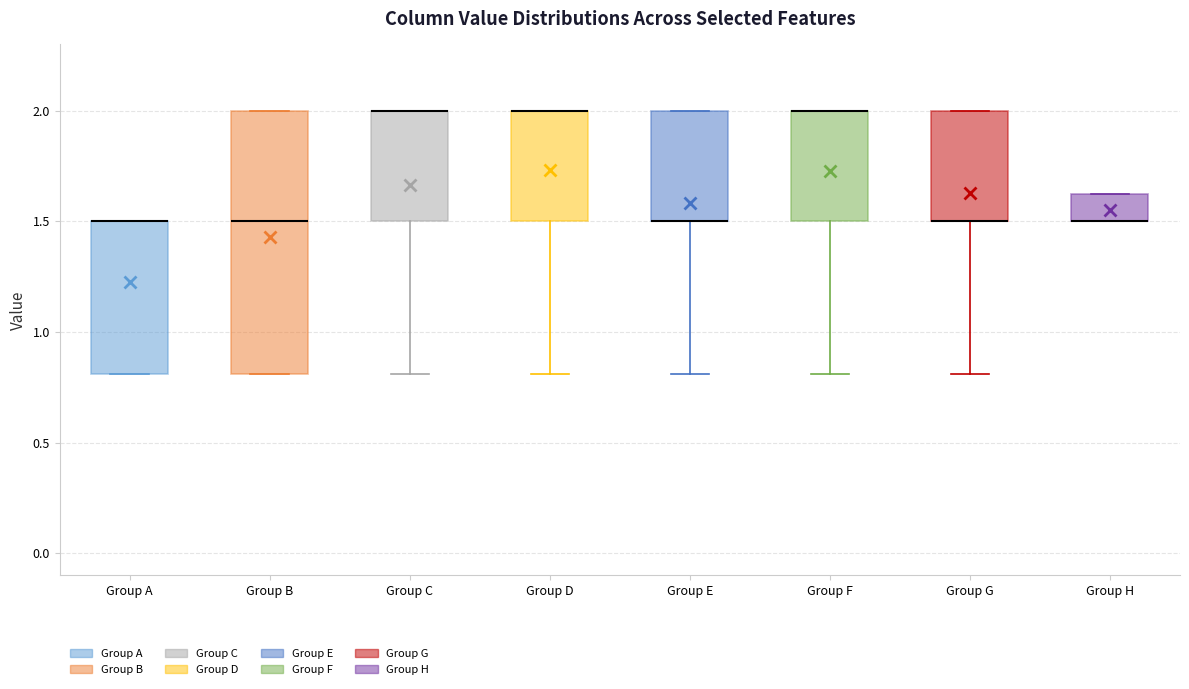

Reading left to right, transcribe this box plot: for each box, give where its median line is, the range the box spans, and where its two whiskers end, as read against the y-axis. The values are not printed on the chart, so give them approximately, as read against the axis.

Group A: median 1.50 (drawn on the box's upper edge), box 0.80 to 1.50, whiskers 0.80 to 1.50
Group B: median 1.50, box 0.80 to 2.00, whiskers 0.80 to 2.00
Group C: median 2.00 (drawn on the box's upper edge), box 1.50 to 2.00, whiskers 0.80 to 2.00
Group D: median 2.00 (drawn on the box's upper edge), box 1.50 to 2.00, whiskers 0.80 to 2.00
Group E: median 1.50 (drawn on the box's lower edge), box 1.50 to 2.00, whiskers 0.80 to 2.00
Group F: median 2.00 (drawn on the box's upper edge), box 1.50 to 2.00, whiskers 0.80 to 2.00
Group G: median 1.50 (drawn on the box's lower edge), box 1.50 to 2.00, whiskers 0.80 to 2.00
Group H: median 1.50 (drawn on the box's lower edge), box 1.50 to 1.65, whiskers 1.50 to 1.65